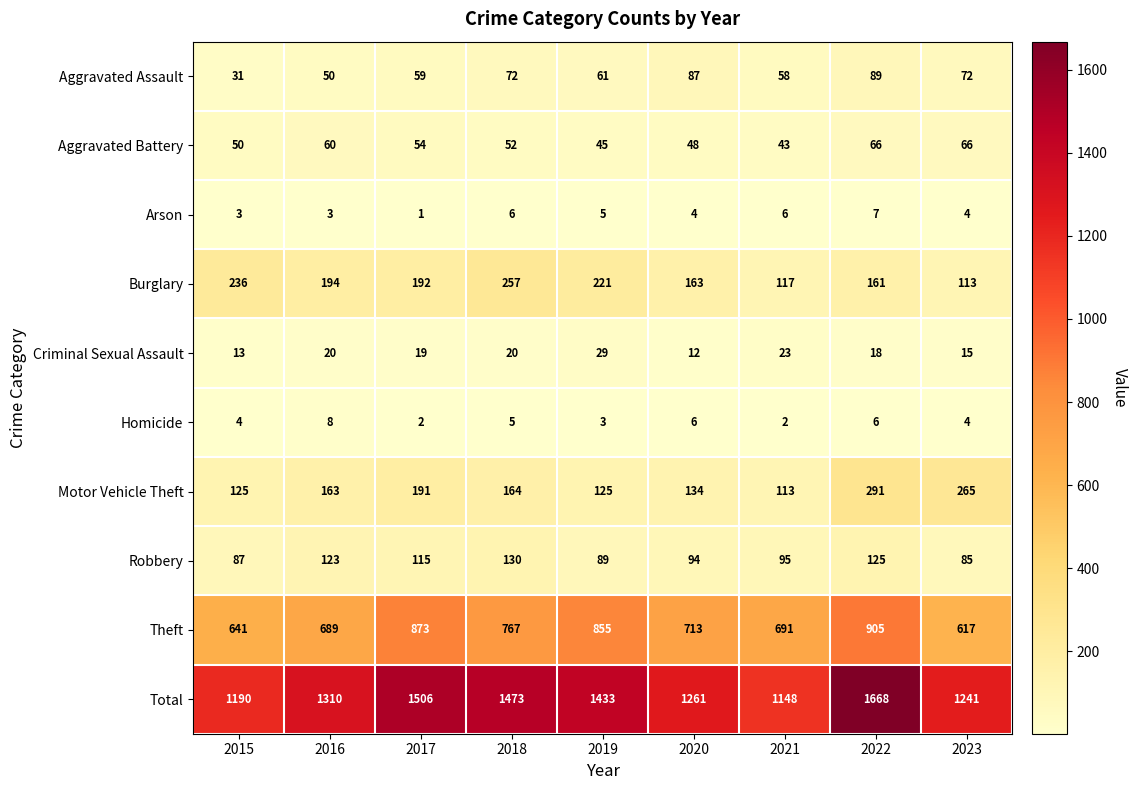

What is the sum of all Total values?

12230